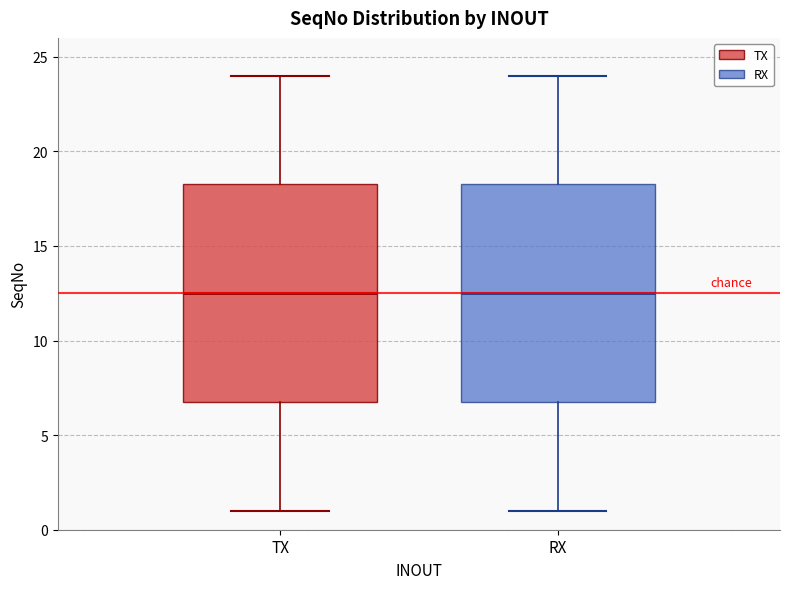

Reading left to right, transcribe this box plot: for each box, give where its median line is, the range the box spans, and where its two whiskers end, as read against the y-axis. The values are not printed on the chart, so give them approximately, as read against the axis.

TX: median 12.5, box 7.0 to 18.5, whiskers 1.0 to 24.0
RX: median 12.5, box 7.0 to 18.5, whiskers 1.0 to 24.0